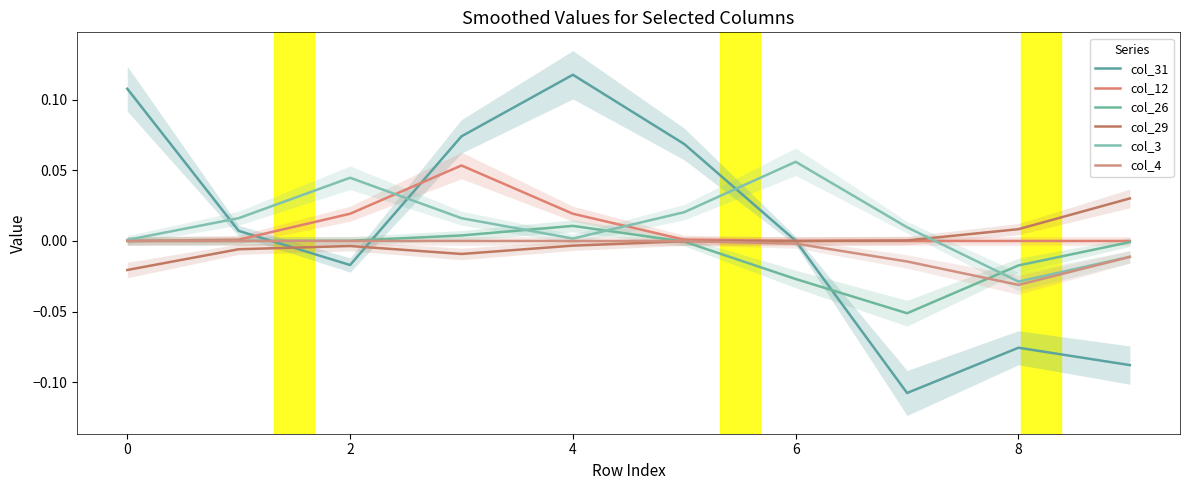

Which series has the largest range (max minus min)?

col_31